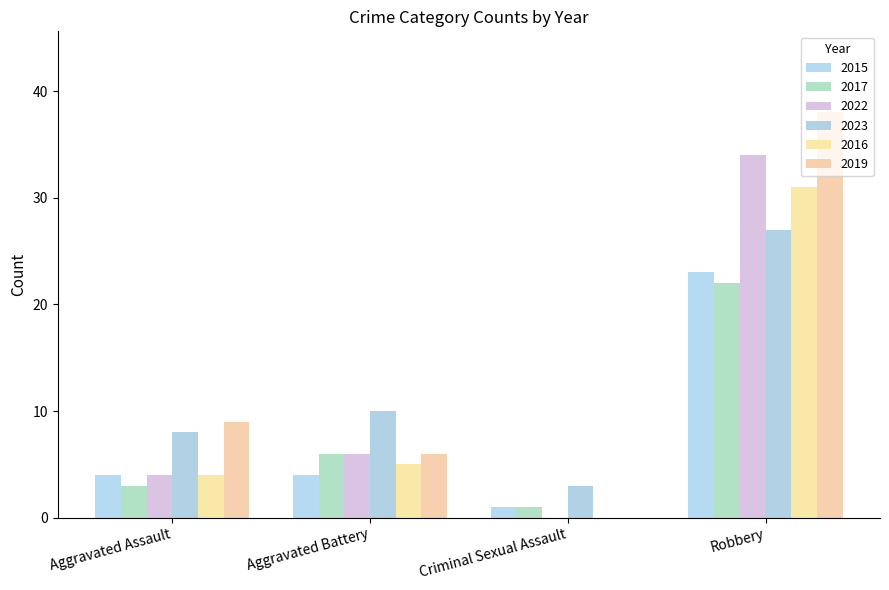

Between Criminal Sexual Assault and Aggravated Assault, which is larger?

Aggravated Assault